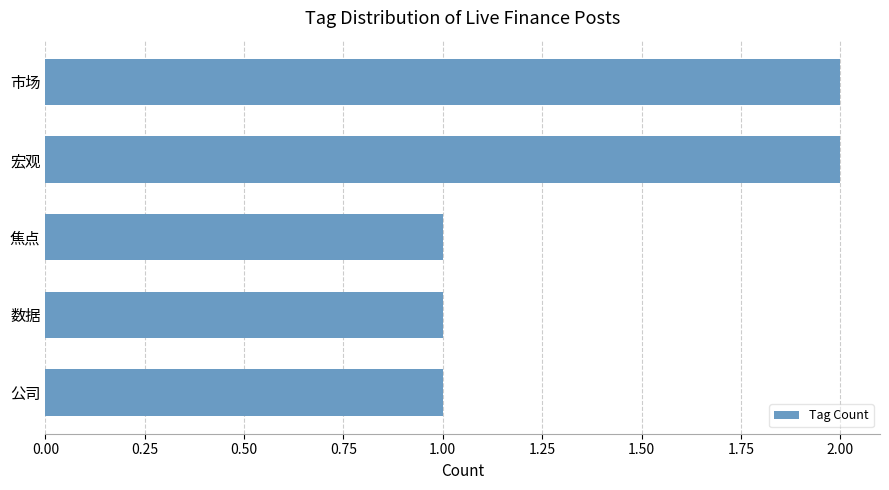

Which has a higher value, 数据 or 市场?

市场